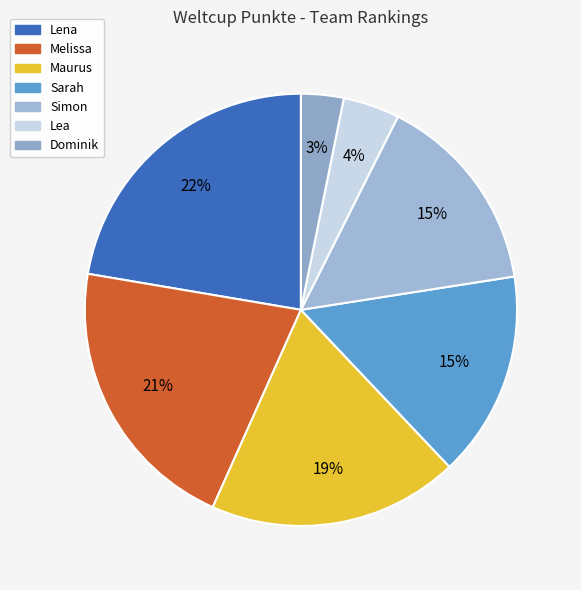

Rank the categories by value from lowest to highest.

Dominik, Lea, Simon, Sarah, Maurus, Melissa, Lena